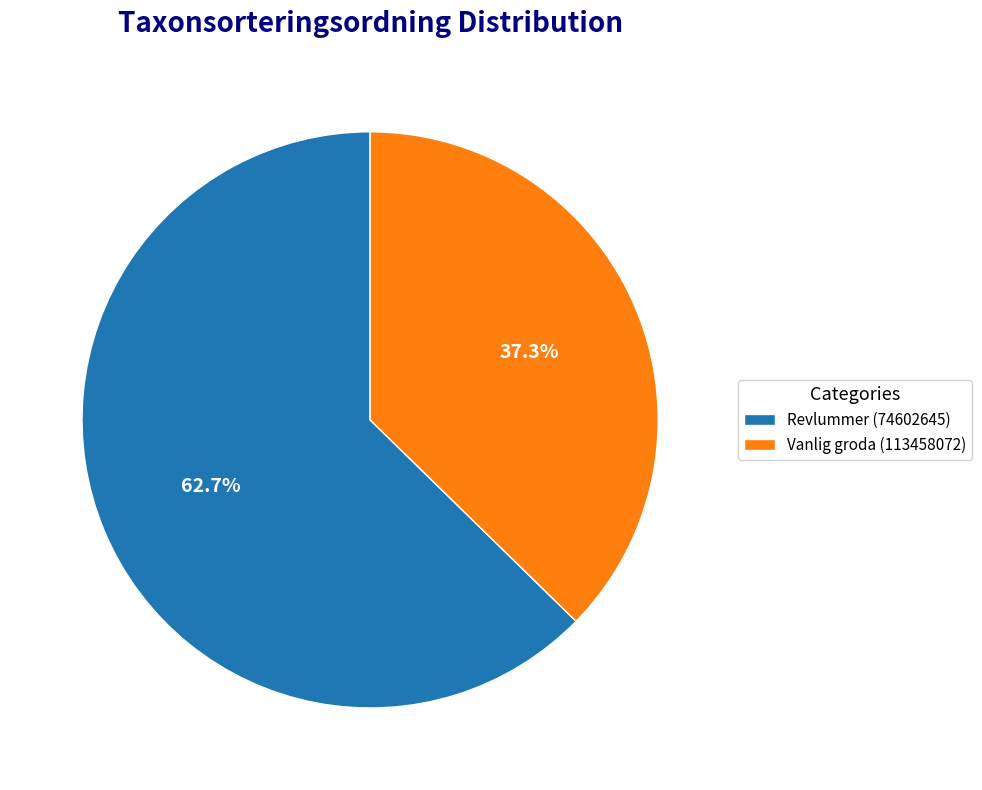

What is the smallest slice in the pie chart?

Vanlig groda (113458072)